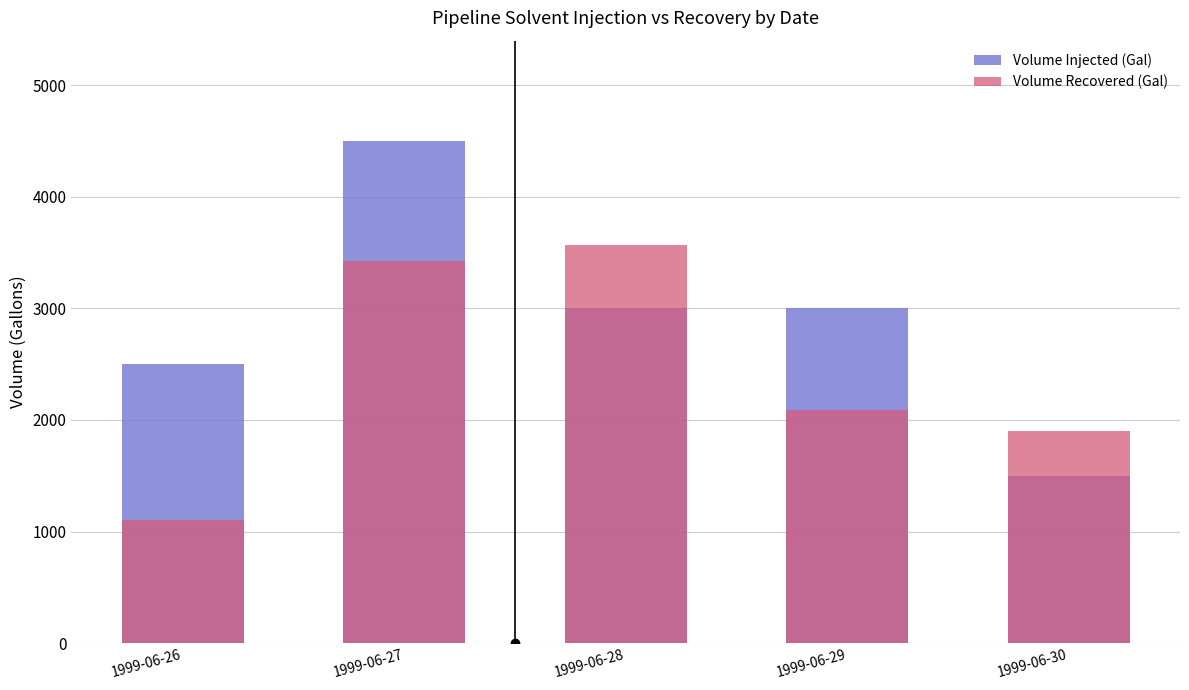

How many data points does each series have?

5